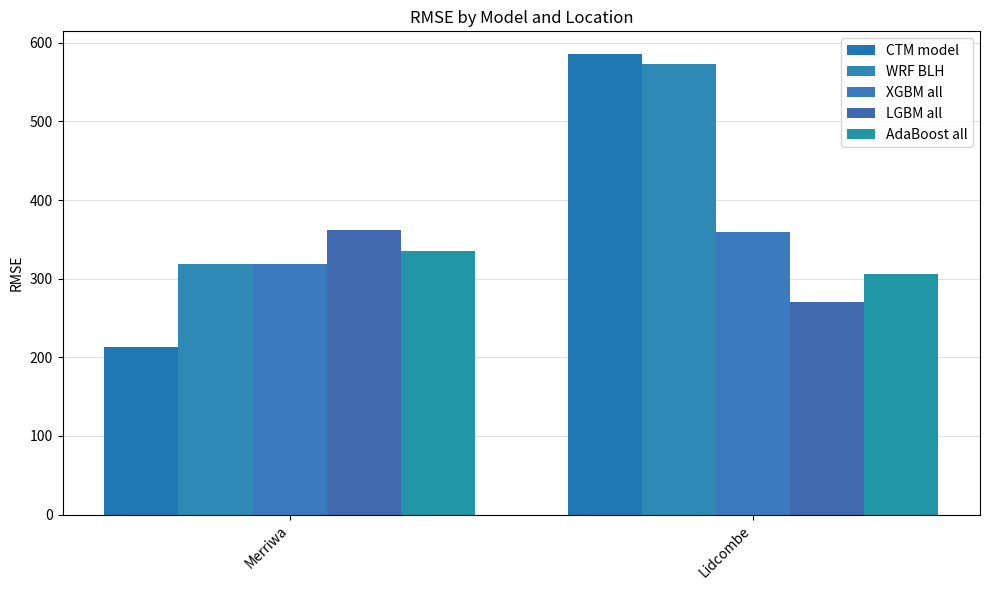

Reading right to left, list all the values displayed in this chart.

CTM model: Lidcombe=585.4	Merriwa=213.0
WRF BLH: Lidcombe=573.7	Merriwa=318.6
XGBM all: Lidcombe=358.8	Merriwa=319.0
LGBM all: Lidcombe=270.1	Merriwa=362.4
AdaBoost all: Lidcombe=305.5	Merriwa=335.5